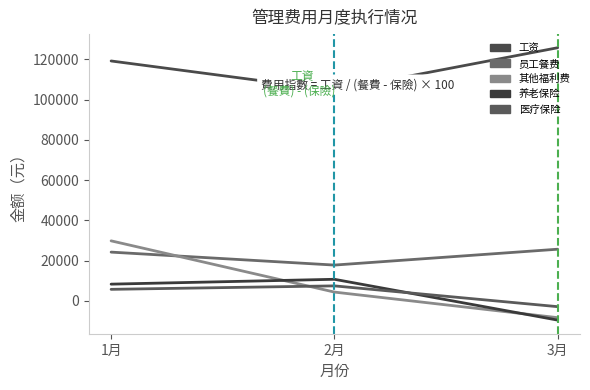

What is the minimum value shown in the chart?

-9517.2